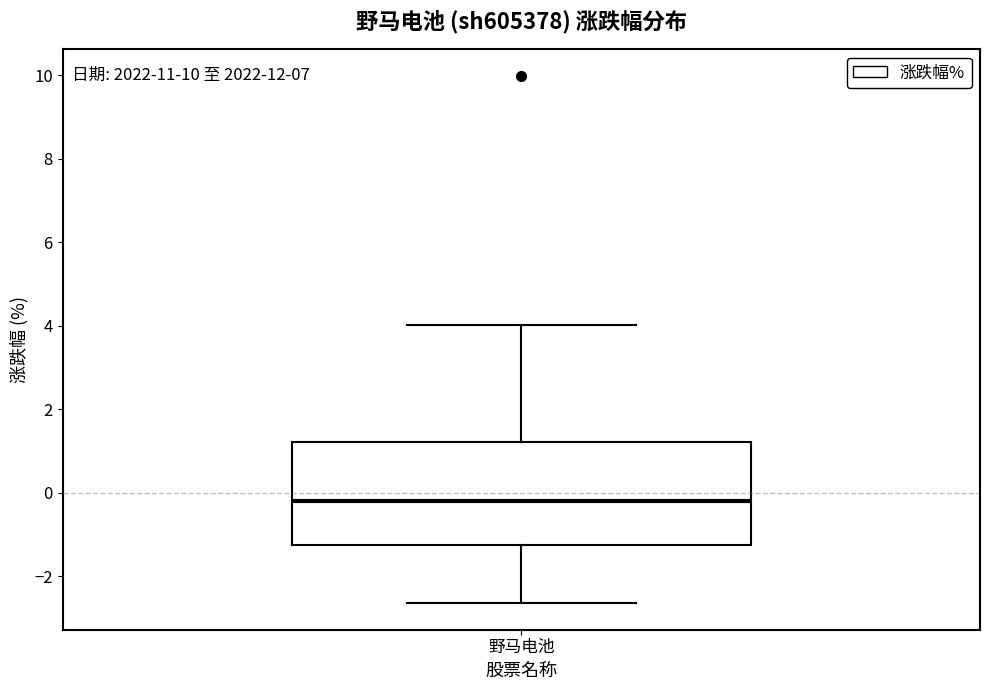

Where does the upper whisker of the box for 野马电池 end on the y-axis? The values are not printed on the chart, so give them approximately, as read against the axis.

4.0